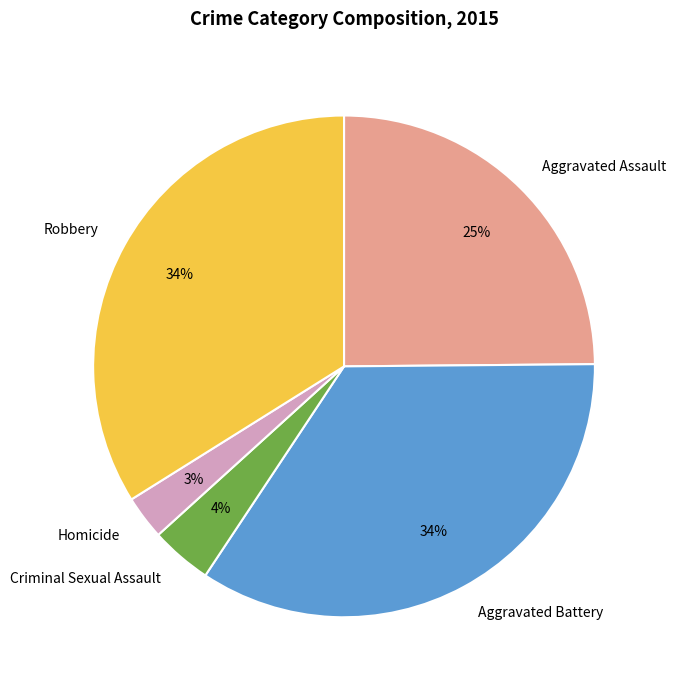

Count the number of slices in the pie.

5